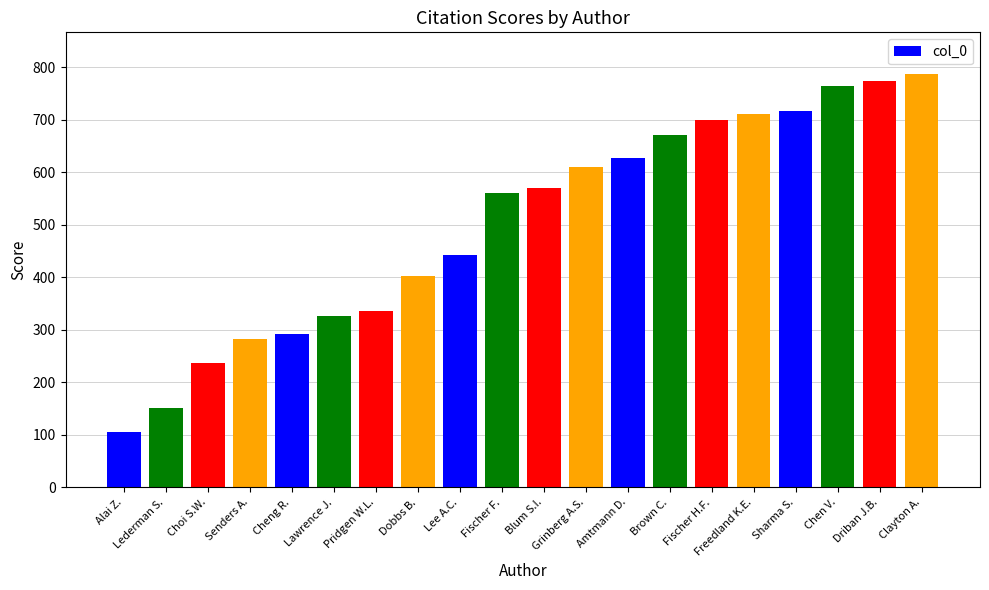

At which label is the value closest to 446?

Lee A.C.